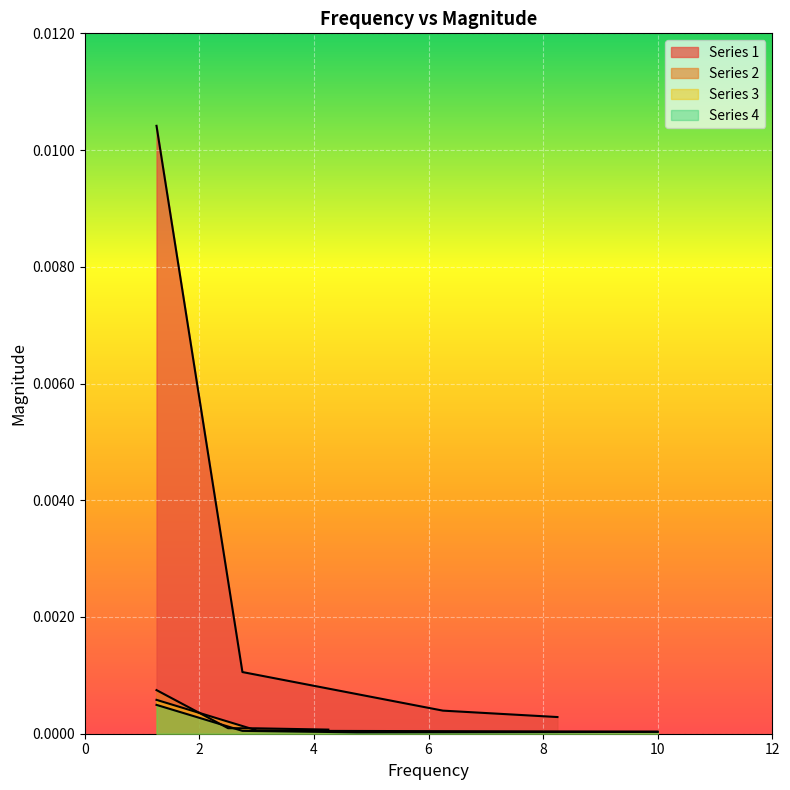

True or false: Series 4 and Series 3 intersect in this chart.

False